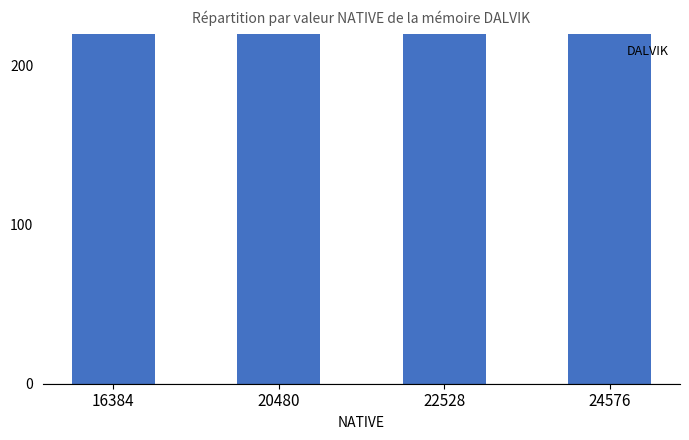

True or false: the data shows 12858 at 24576.

False